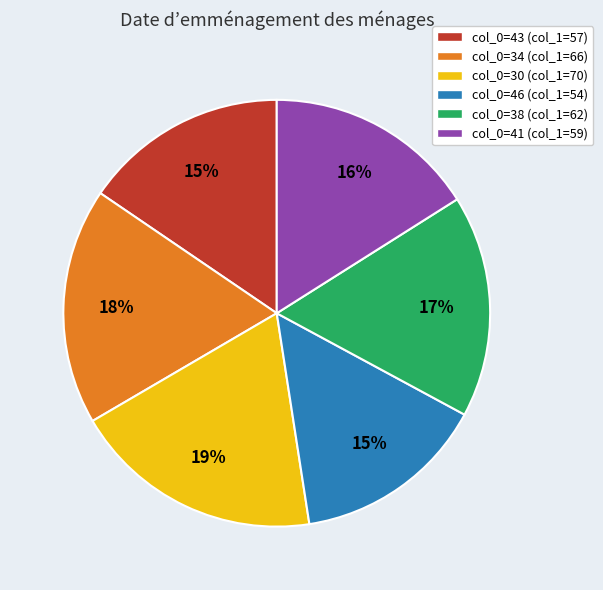

Between col_0=46 (col_1=54) and col_0=30 (col_1=70), which is larger?

col_0=30 (col_1=70)